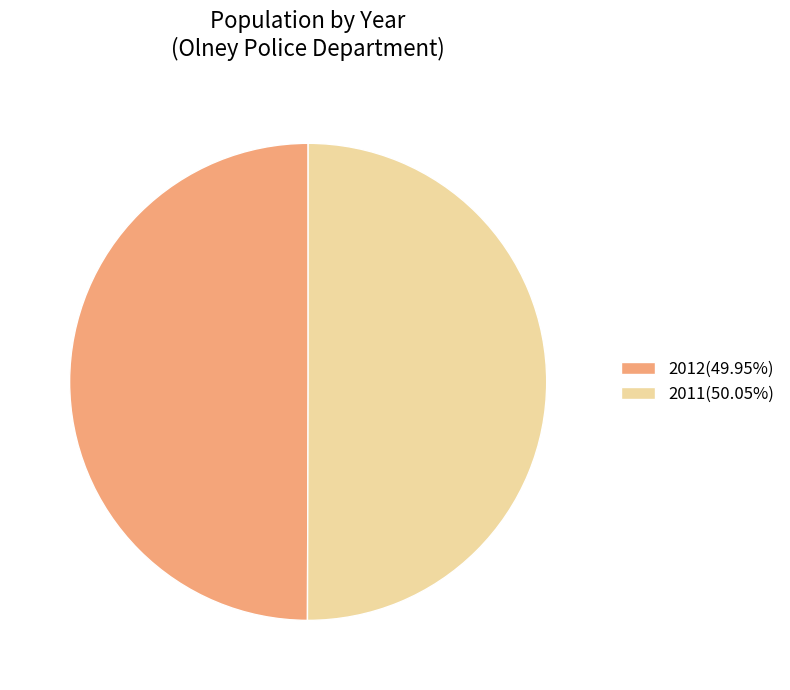

Combined, do 2011(50.05%) and 2012(49.95%) account for over 50%?

Yes